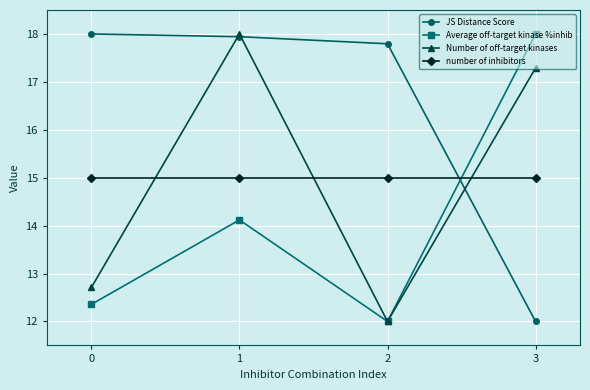

What is the sum of the Number of off-target kinases values at 0 and 2?

24.7